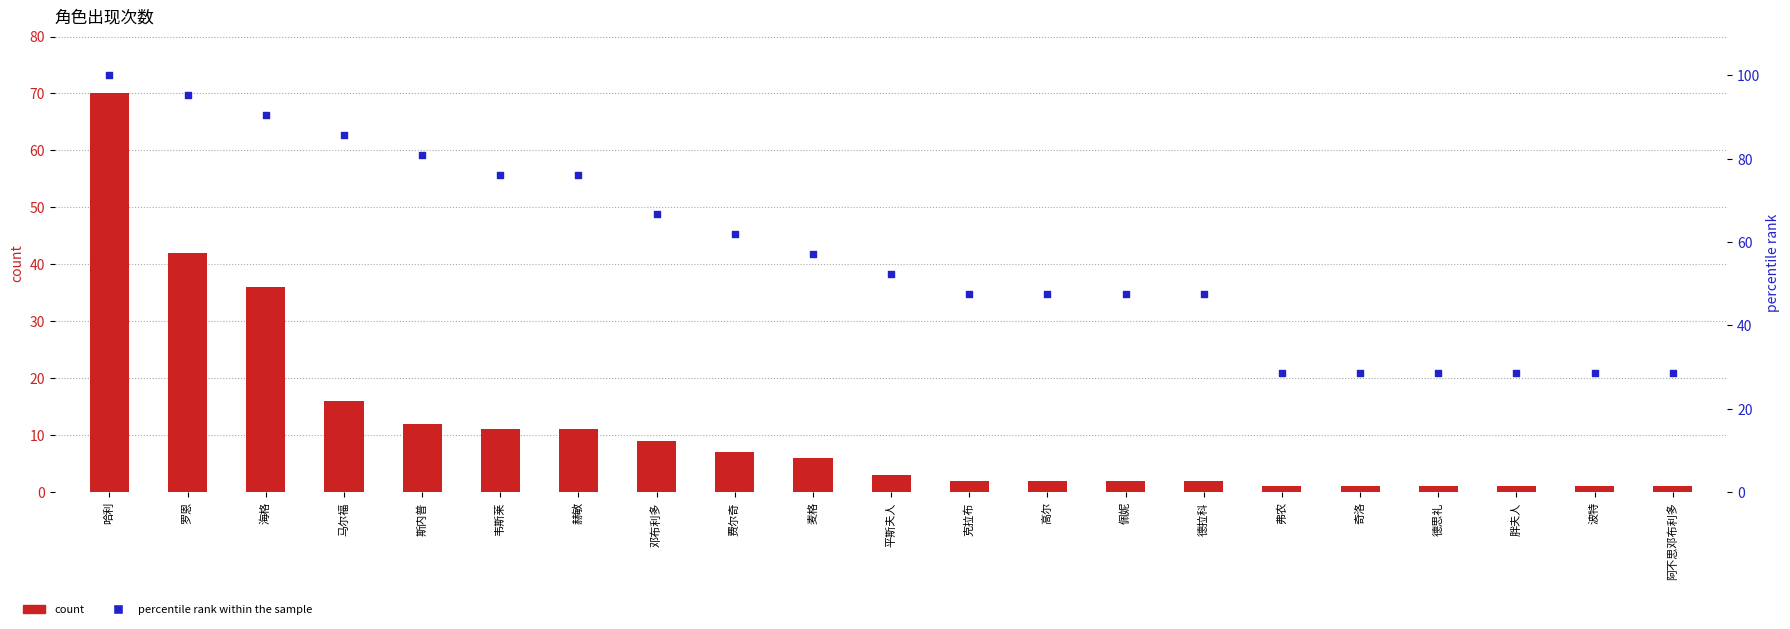

At which category is the sum across all series the highest?

哈利